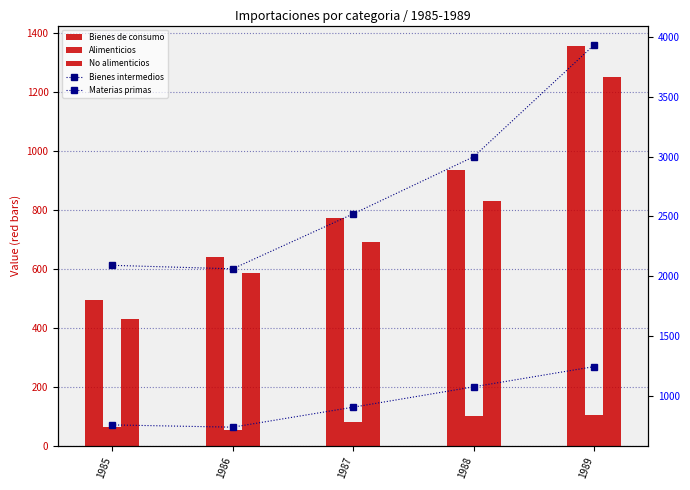

What is the difference between the maximum and minimum values in the Alimenticios series?

49